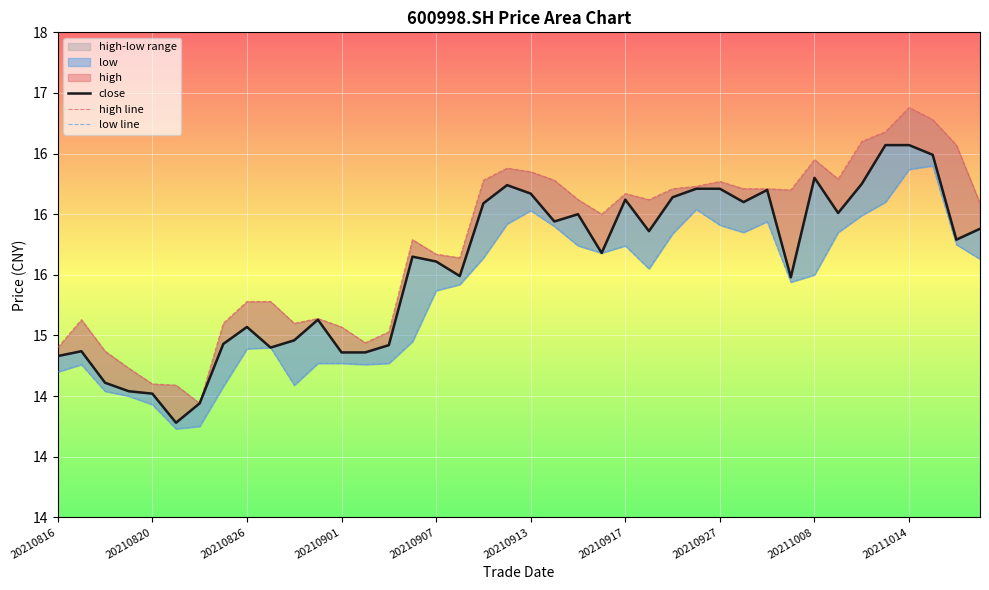

The low line series shows 7.5 at 37. True or false?

False